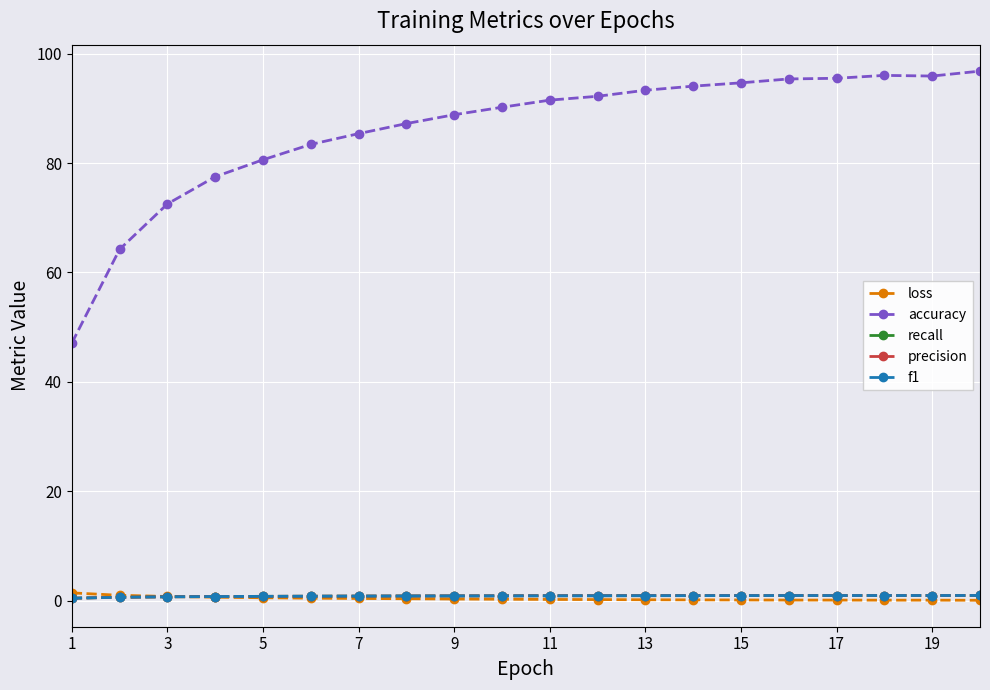

True or false: accuracy and loss cross at least once.

False